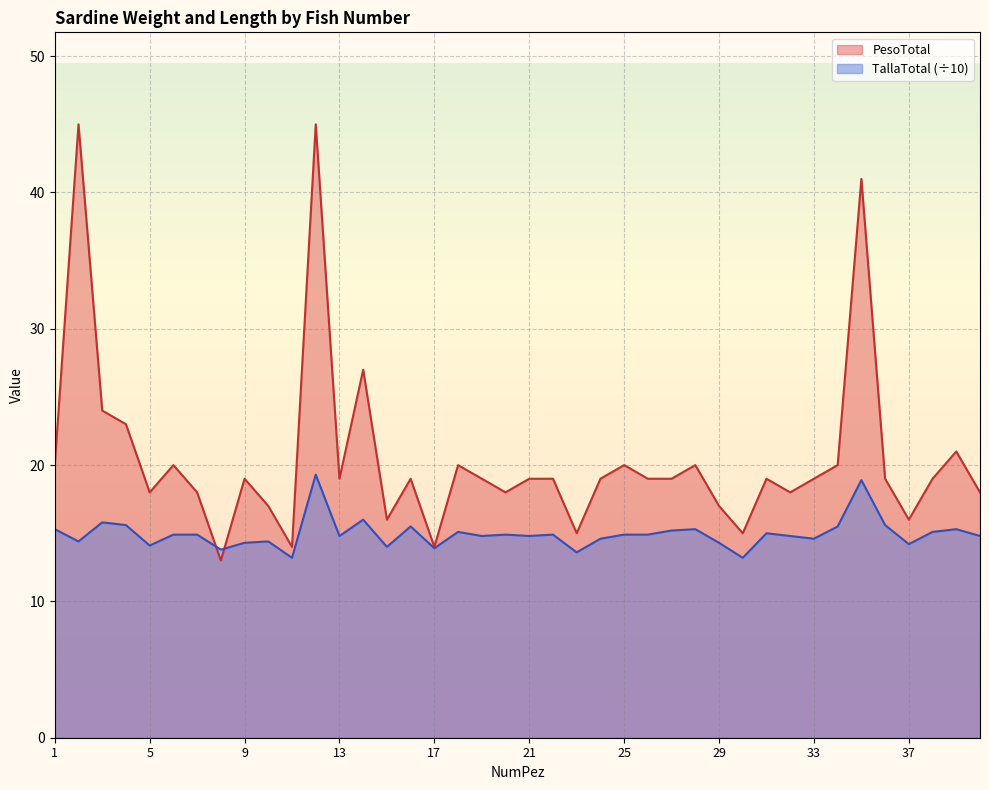

What is the total value across all series at 34?

35.5